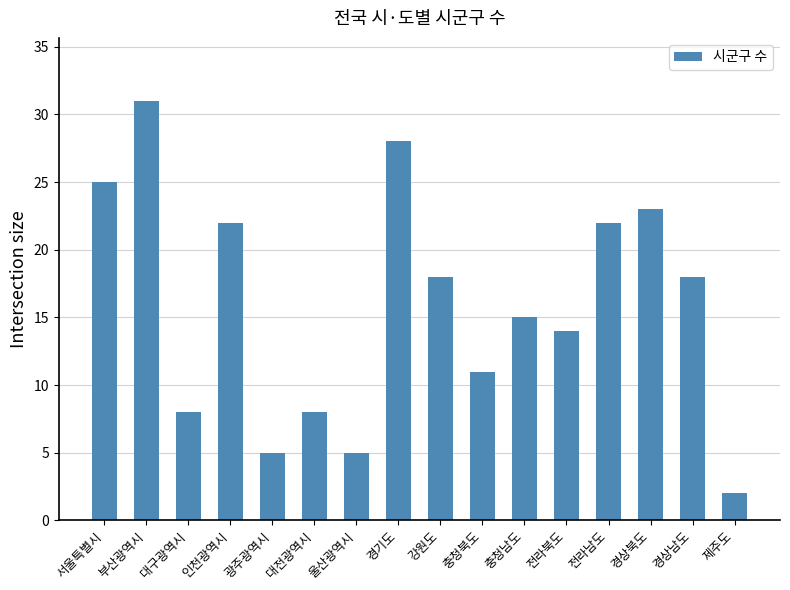

What is the maximum value shown in the chart?

31